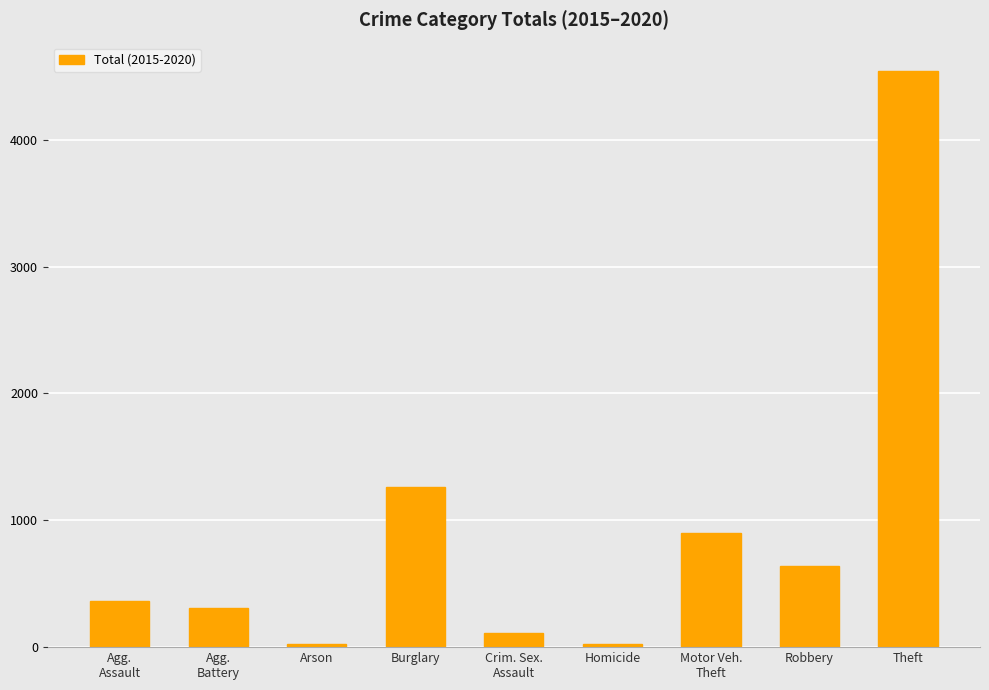

How many data points does each series have?

9